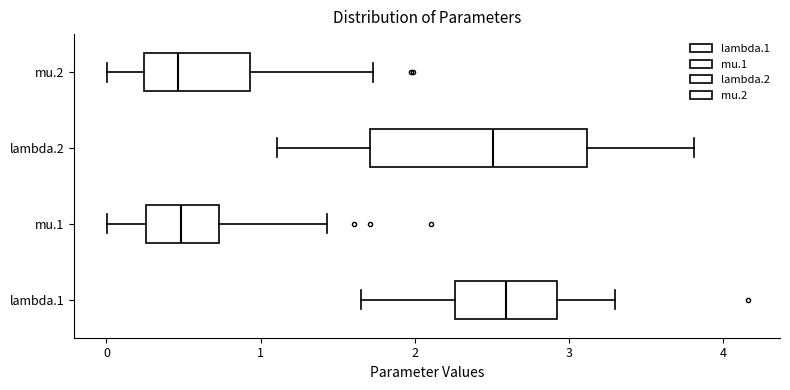

Where is the right edge of the box for mu.2 on the x-axis? The values are not printed on the chart, so give them approximately, as read against the axis.

0.9